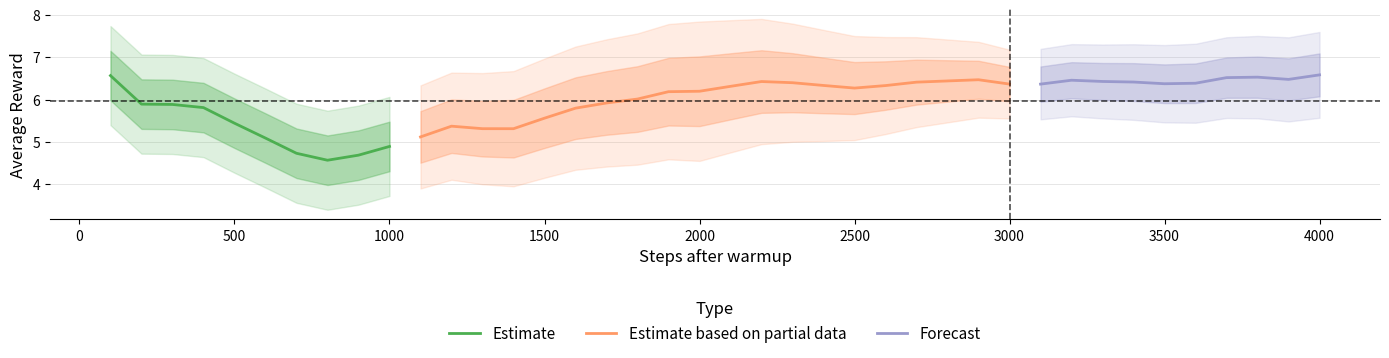

How many categories are shown in the chart?

40